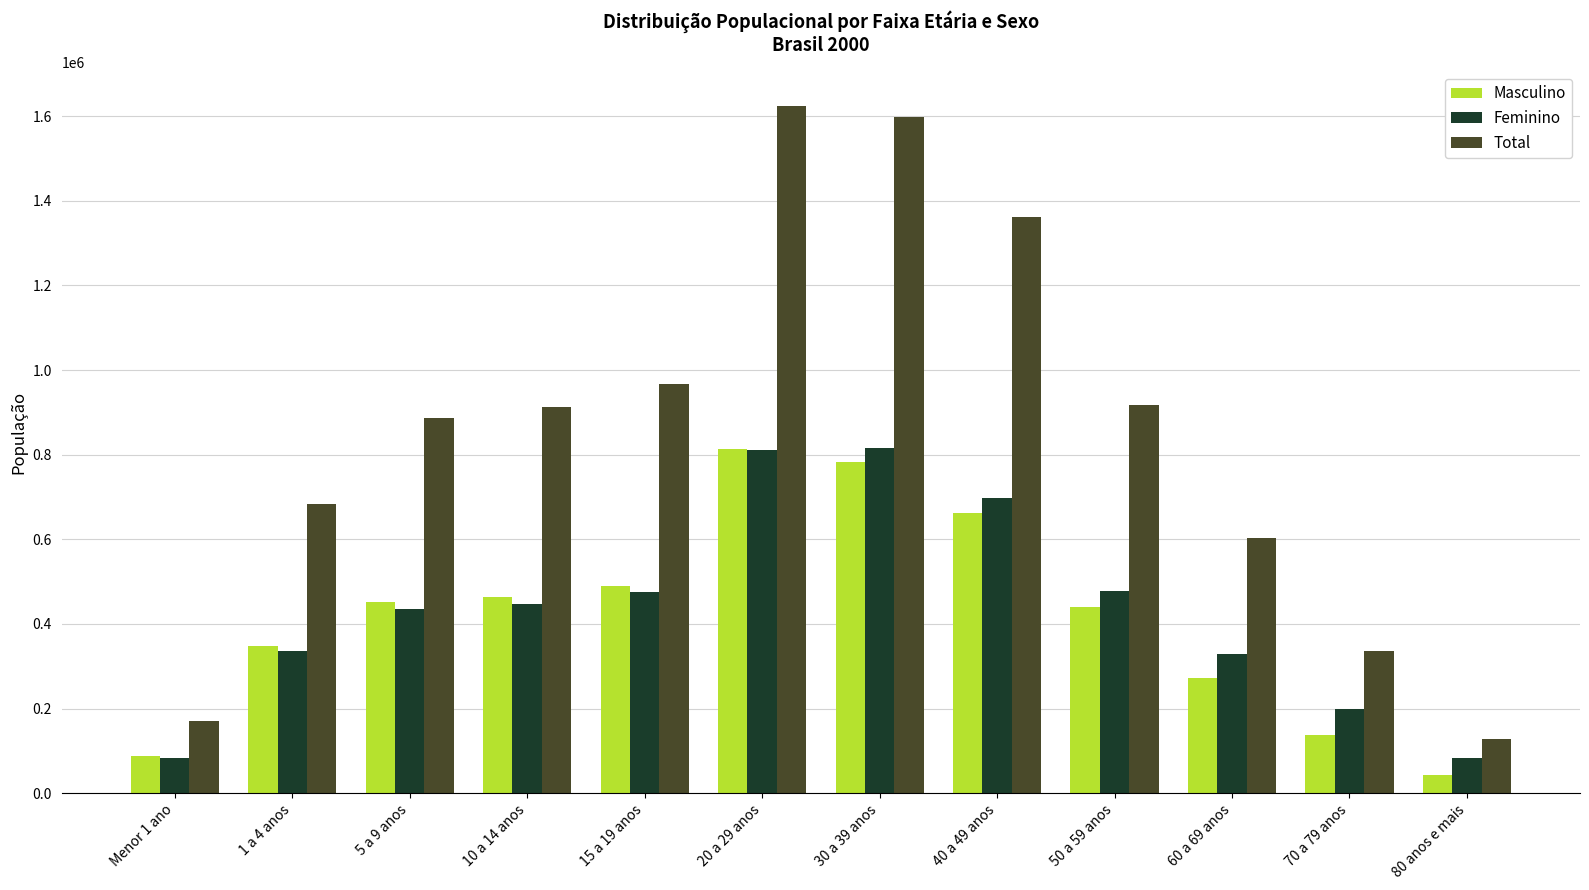

What is the difference between the highest and lowest values at Menor 1 ano?

87342